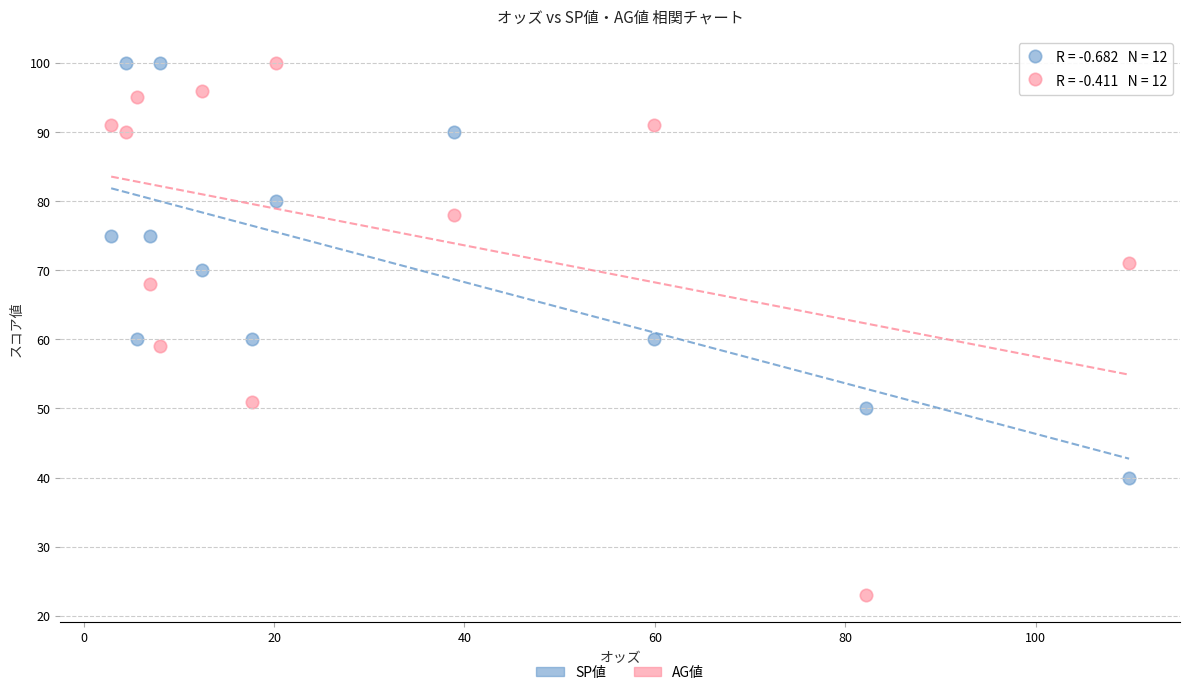

Which series has the largest Y range (max minus min)?

AG値